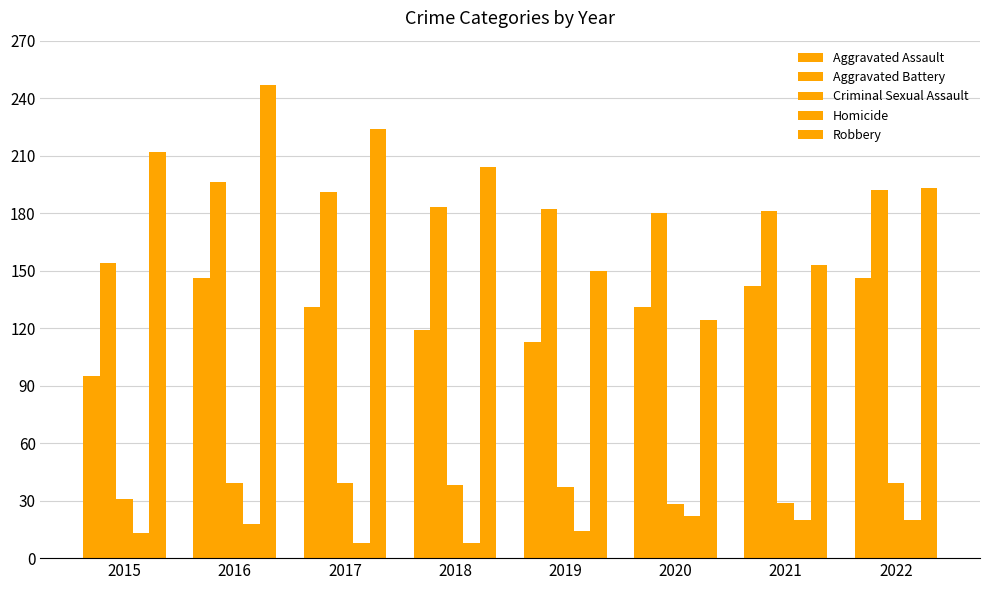

How many bars are there in each group?

5